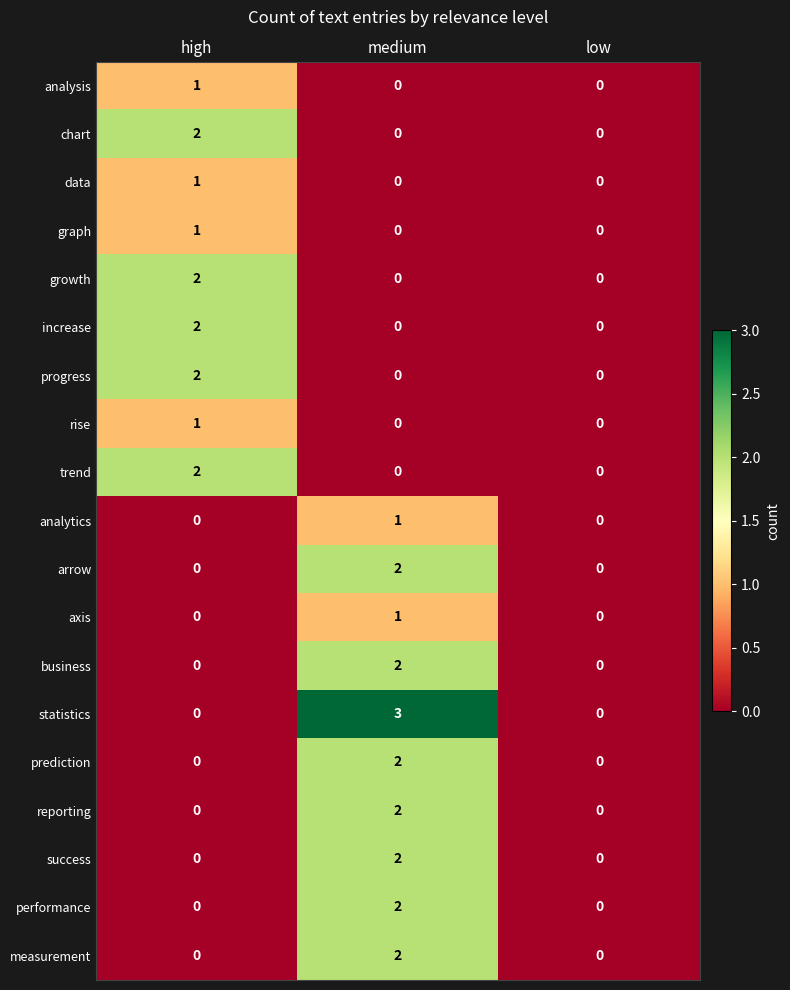

Count the axis values in the range 0 to 1.

3